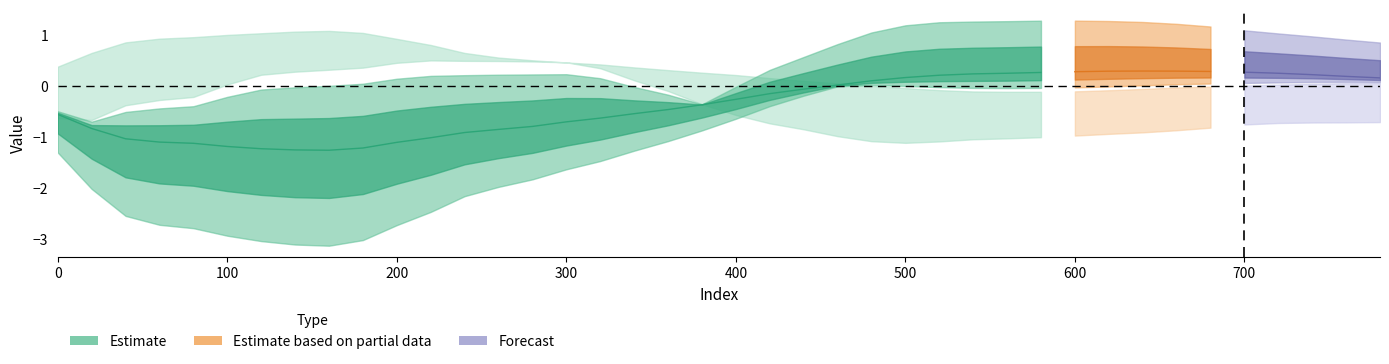

Reading right to left, transcribe all the data shown in this chart.

col_3_center: 0.2	0.2	0.2	0.2	0.3	0.3	0.3	0.3	0.3	0.3	0.3	0.2	0.2	0.2	0.2	0.1	0.0	-0.1	-0.2	-0.3	-0.4	-0.5	-0.5	-0.6	-0.7	-0.8	-0.9	-0.9	-1.0	-1.1	-1.2	-1.3	-1.3	-1.2	-1.2	-1.1	-1.1	-1.0	-0.8	-0.6
col_1_upper: -0.7	-0.7	-0.7	-0.7	-0.8	-0.8	-0.9	-0.9	-0.9	-1.0	-1.0	-1.0	-1.0	-1.1	-1.1	-1.1	-1.0	-0.9	-0.7	-0.6	-0.4	-0.1	0.1	0.3	0.5	0.5	0.5	0.5	0.5	0.5	0.4	0.3	0.3	0.2	0.0	-0.2	-0.3	-0.4	-0.7	-0.6
col_5_lower: 0.1	0.1	0.0	0.0	0.0	-0.0	-0.0	-0.1	-0.1	-0.1	-0.1	-0.1	-0.1	-0.1	-0.0	-0.0	0.0	0.1	0.2	0.2	0.3	0.3	0.4	0.4	0.5	0.5	0.6	0.6	0.8	0.9	1.0	1.1	1.1	1.0	1.0	1.0	0.9	0.9	0.6	0.4